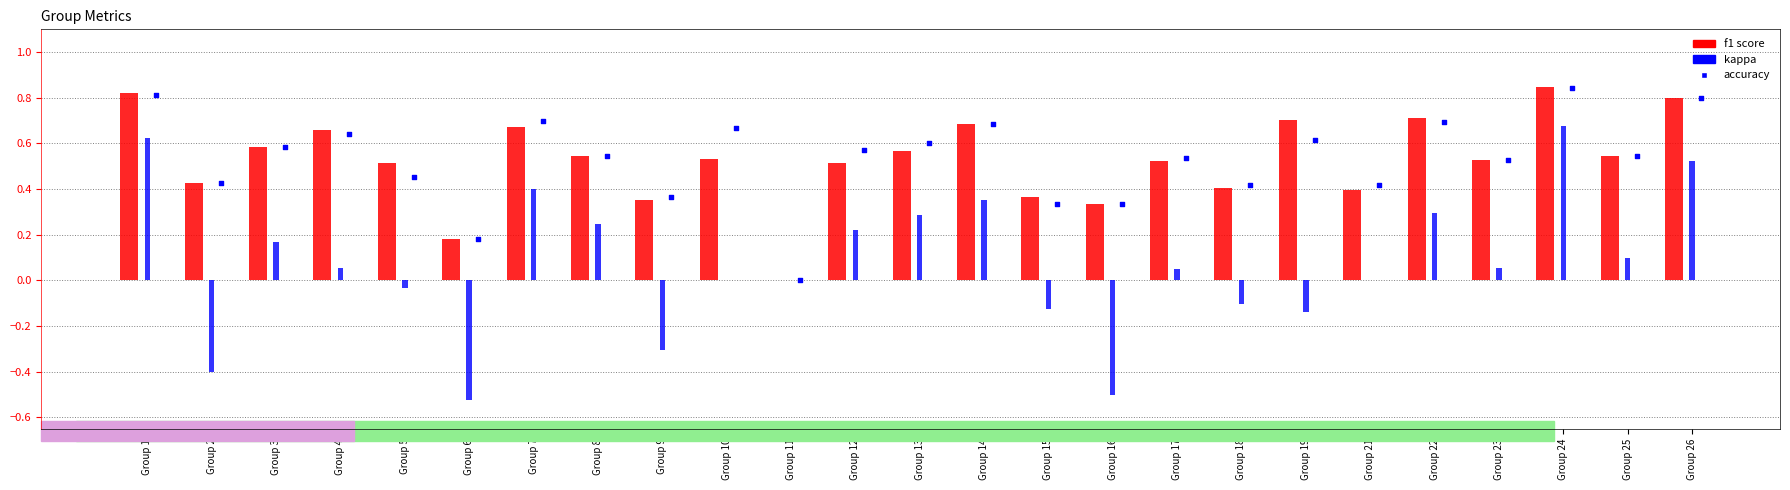

At which category is the sum across all series the highest?

Group 24